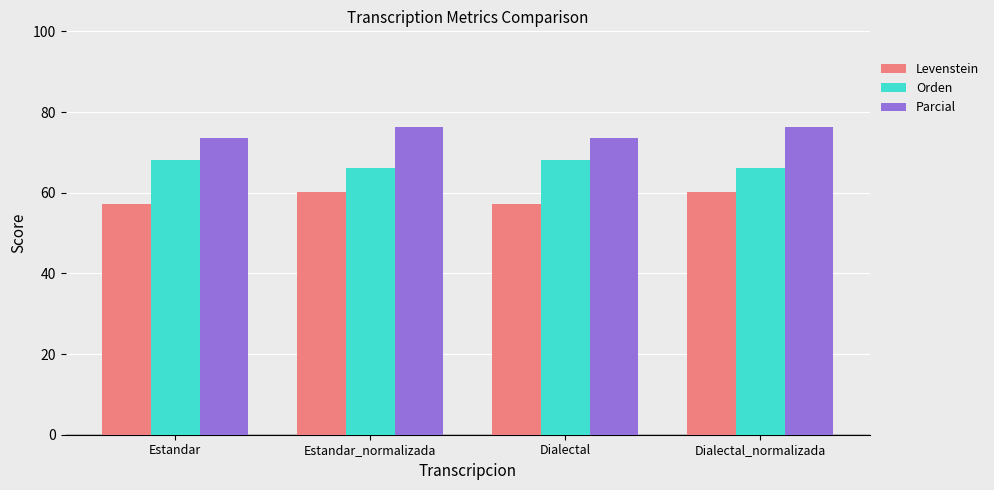

What is the value of the Parcial bar at the 3rd from the left?

73.5